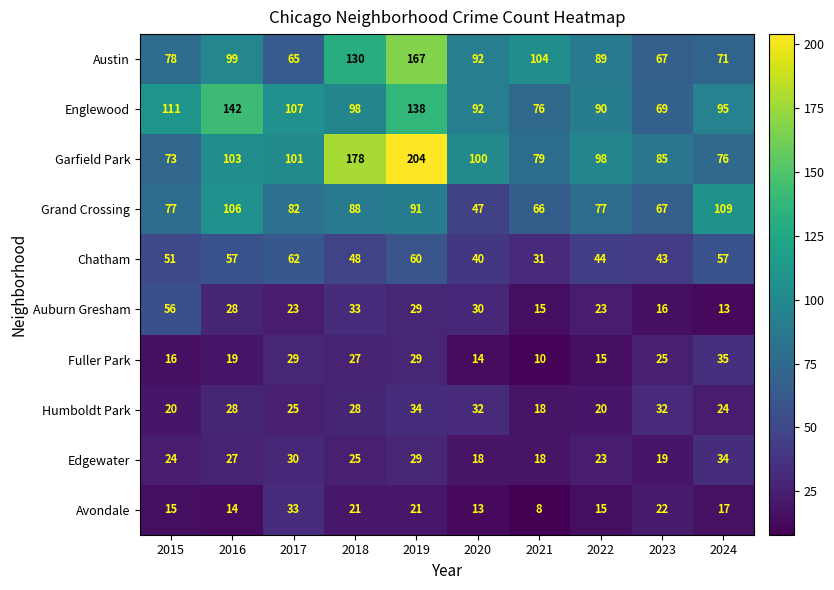

True or false: Austin has a value of 92 at 2020.

True